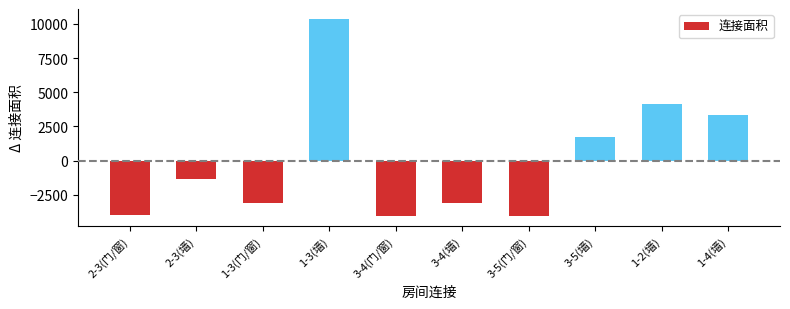

Are the bars grouped side by side (vs. stacked)?

No